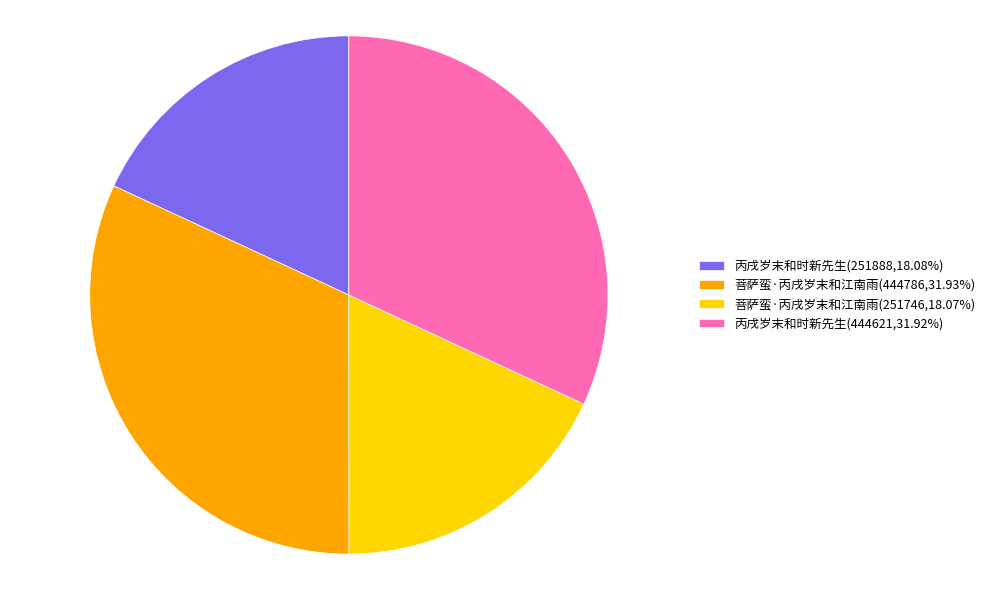

Does 菩萨蛮·丙戌岁末和江南雨(444786,31.93%) account for over 50% of the chart?

No